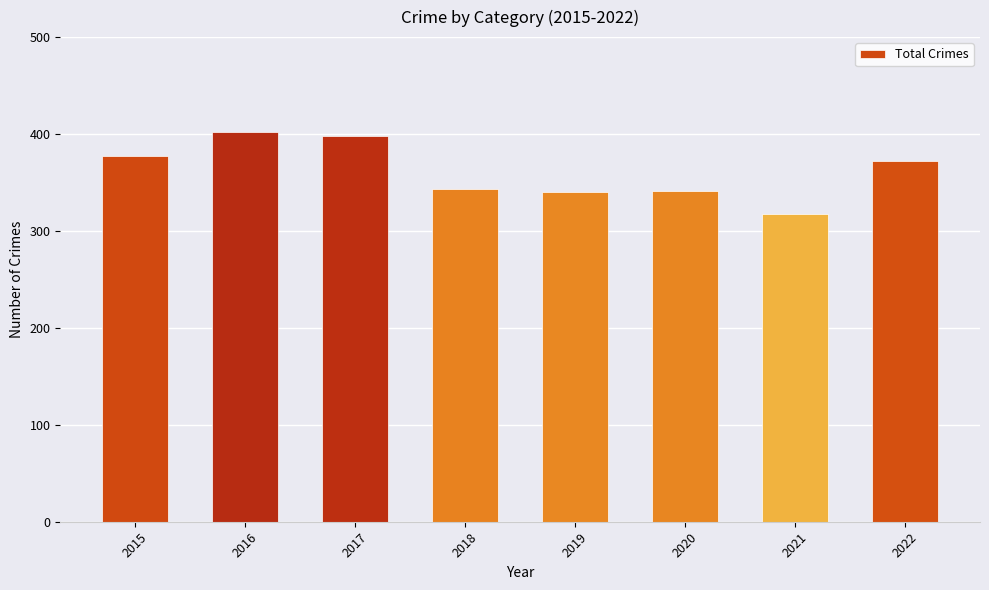

What is the value of the 6th bar from the left?

341